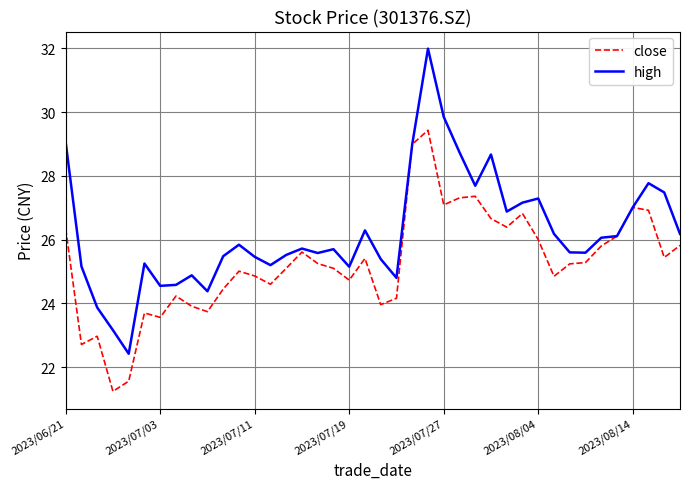

What is the minimum value shown in the chart?

21.2